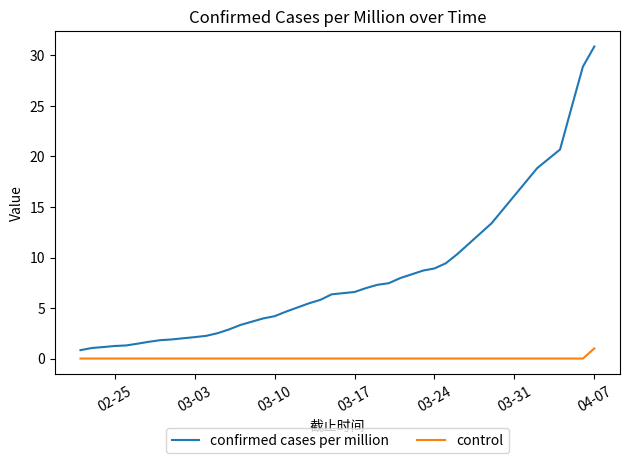

Rank the series by their average value, from highest to lowest.

confirmed cases per million, control